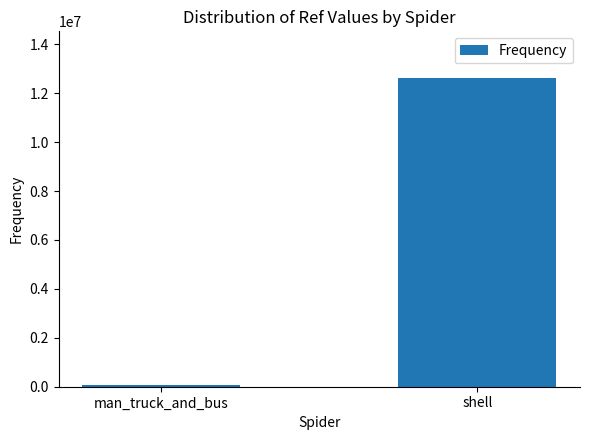

Rank the categories by value from highest to lowest.

shell, man_truck_and_bus